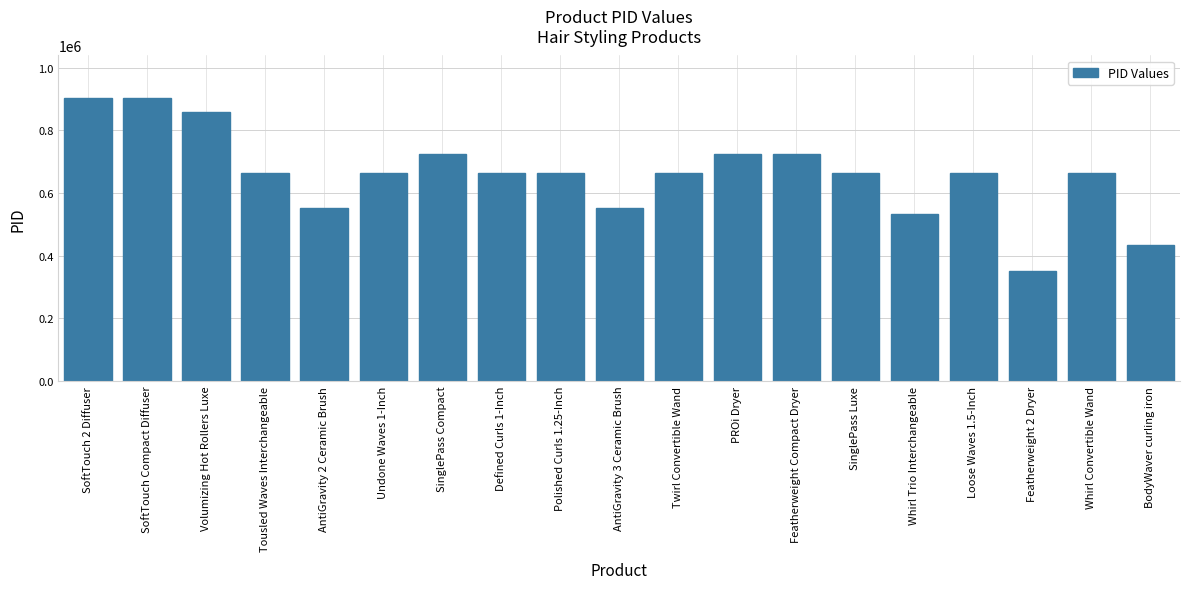

What is the sum of all values?

12582073